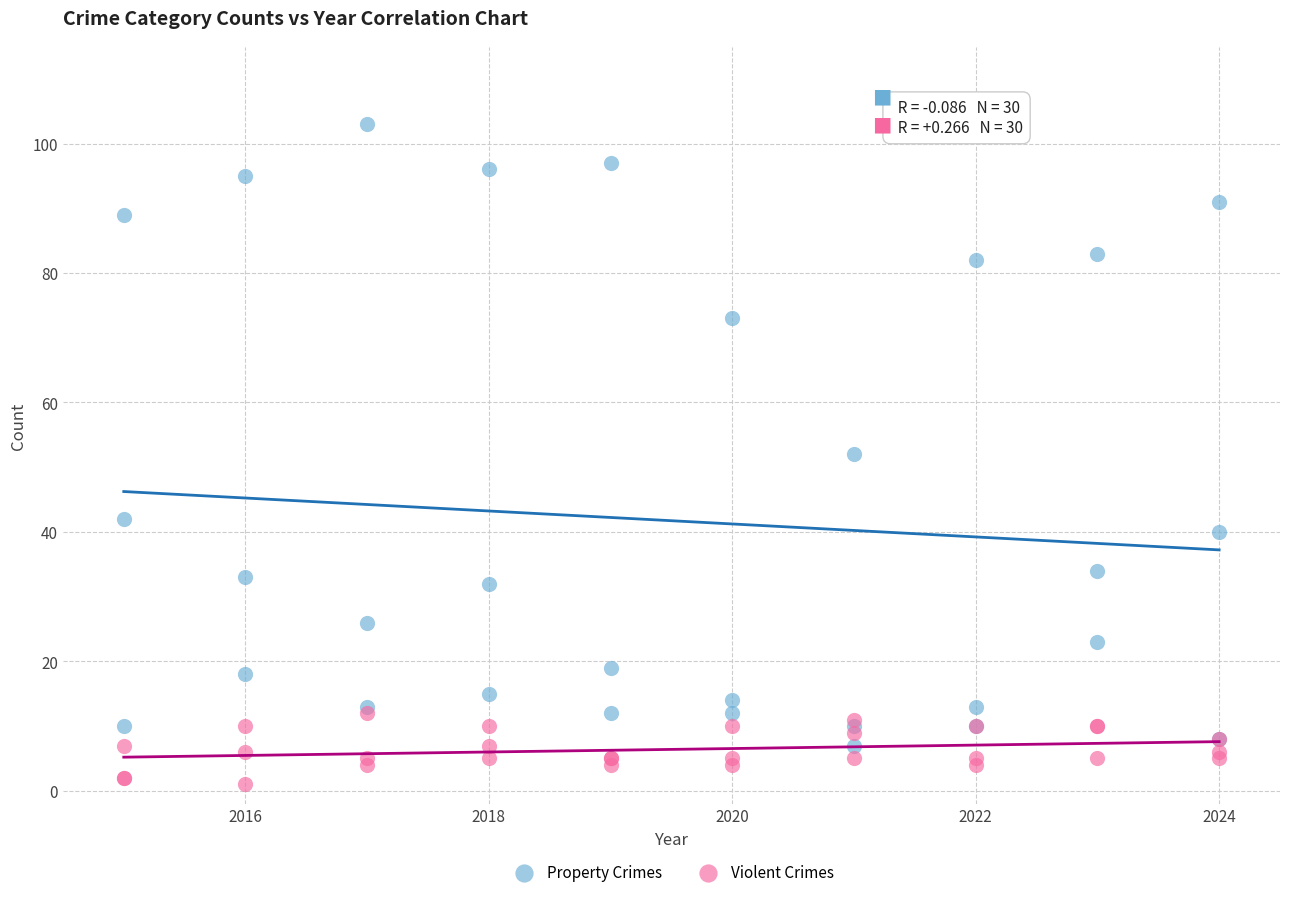

What are all the series names shown in the legend?

Property Crimes, Violent Crimes